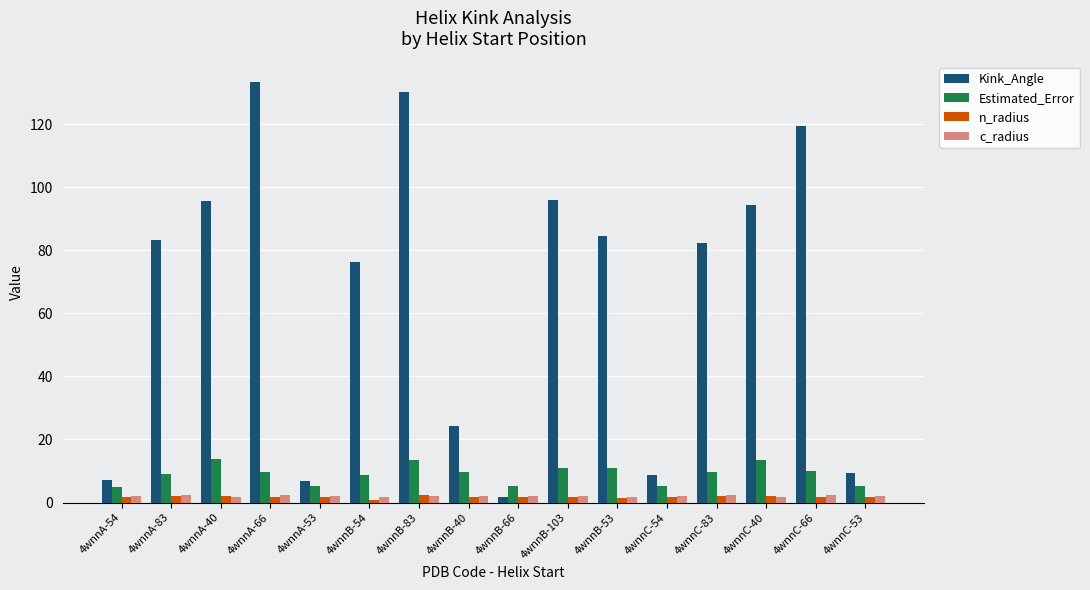

Is it true that Estimated_Error equals 9.0 at 4wnnA-83?

True